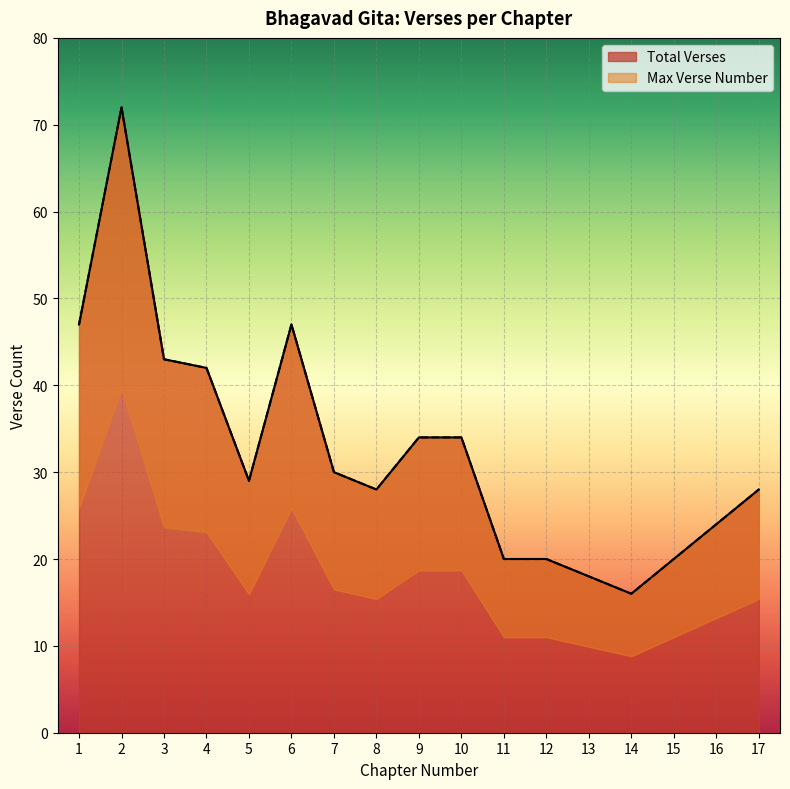

What is the sum of the Total Verses values at 17 and 13?

46